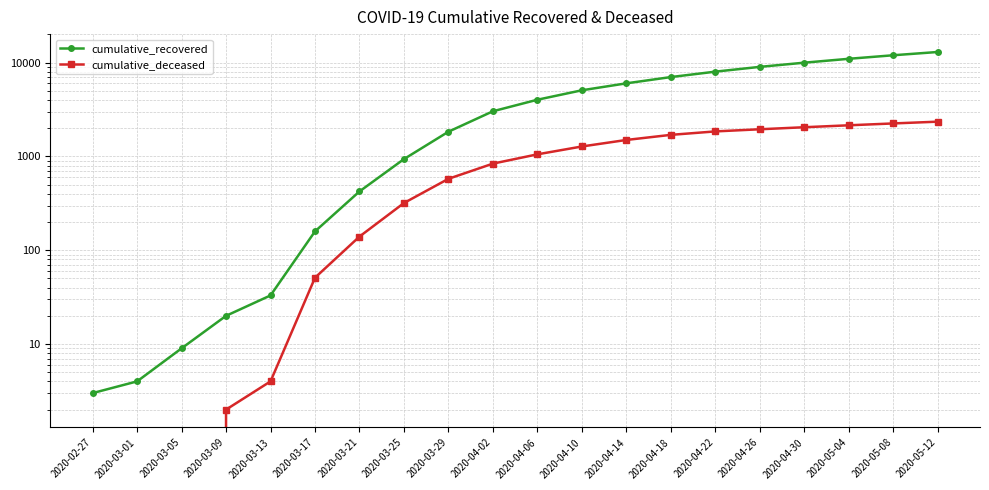

True or false: cumulative_recovered and cumulative_deceased cross at least once.

False